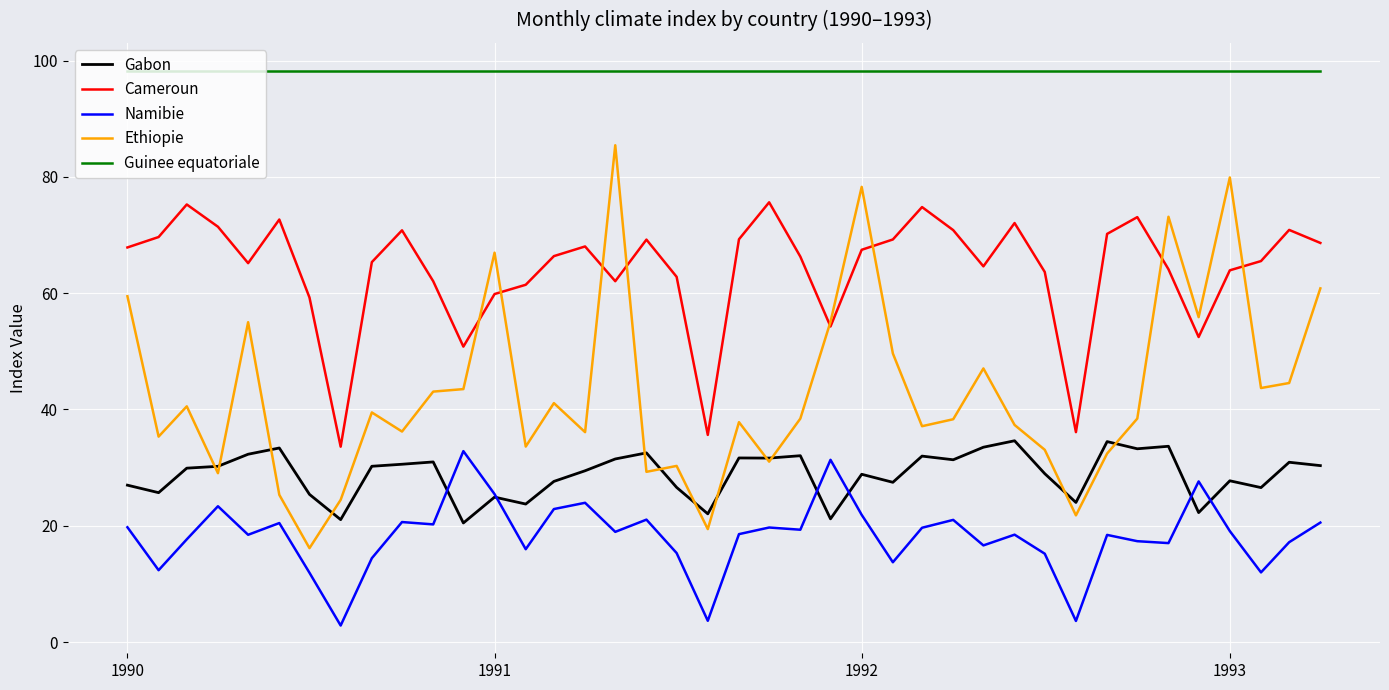

Which series has the largest range (max minus min)?

Ethiopie